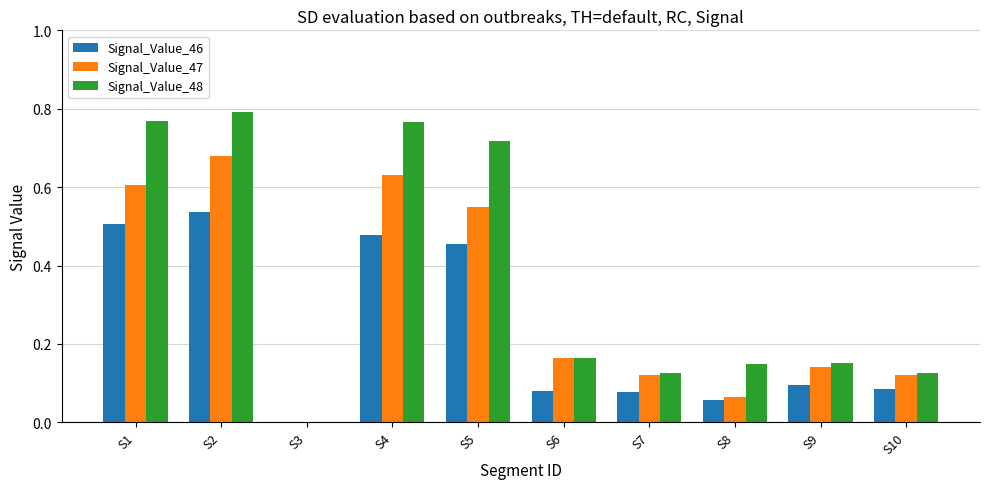

What is the sum of all Signal_Value_48 values?

3.8